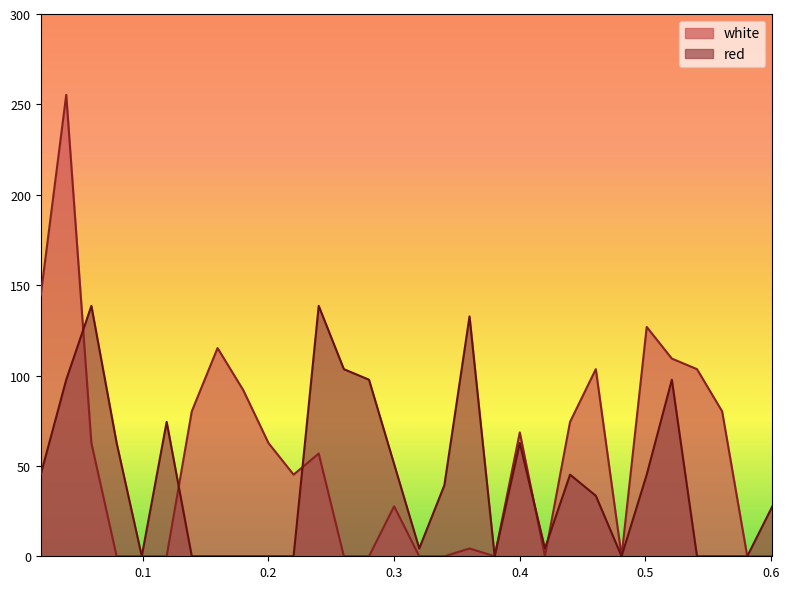

The white series shows 255.3 at 0.0391. True or false?

True